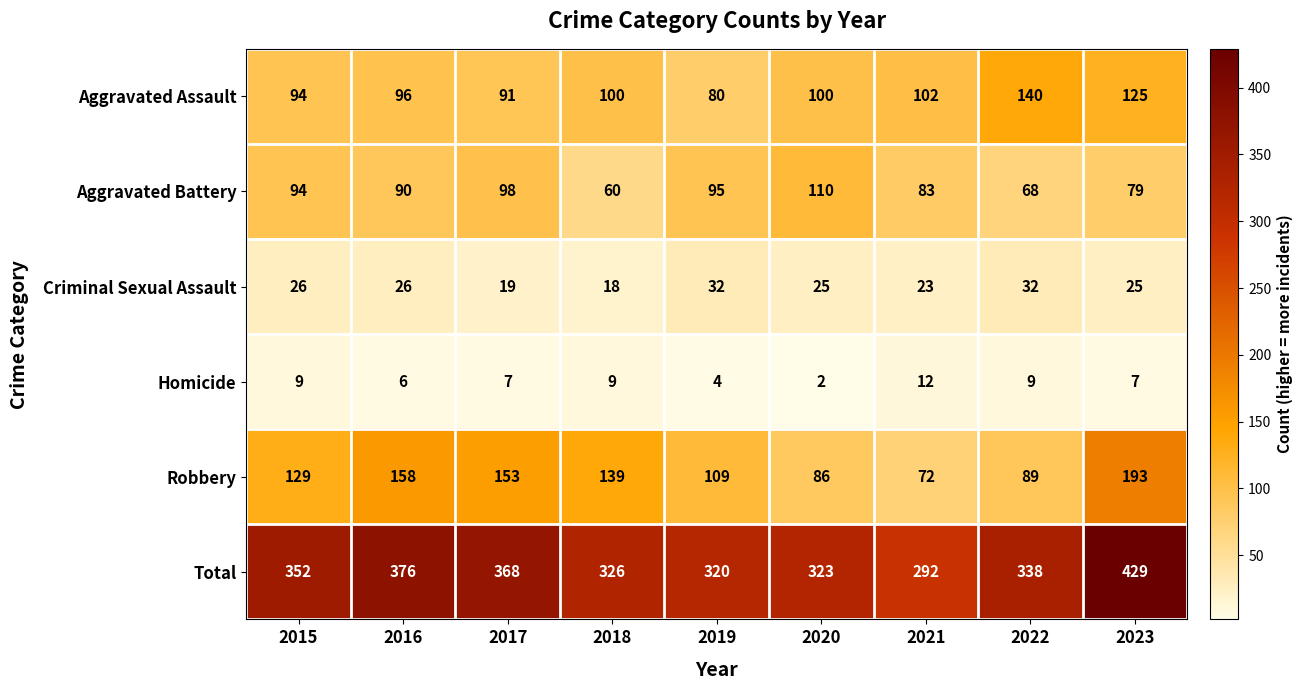

At which label does Aggravated Battery first exceed 90?

2015